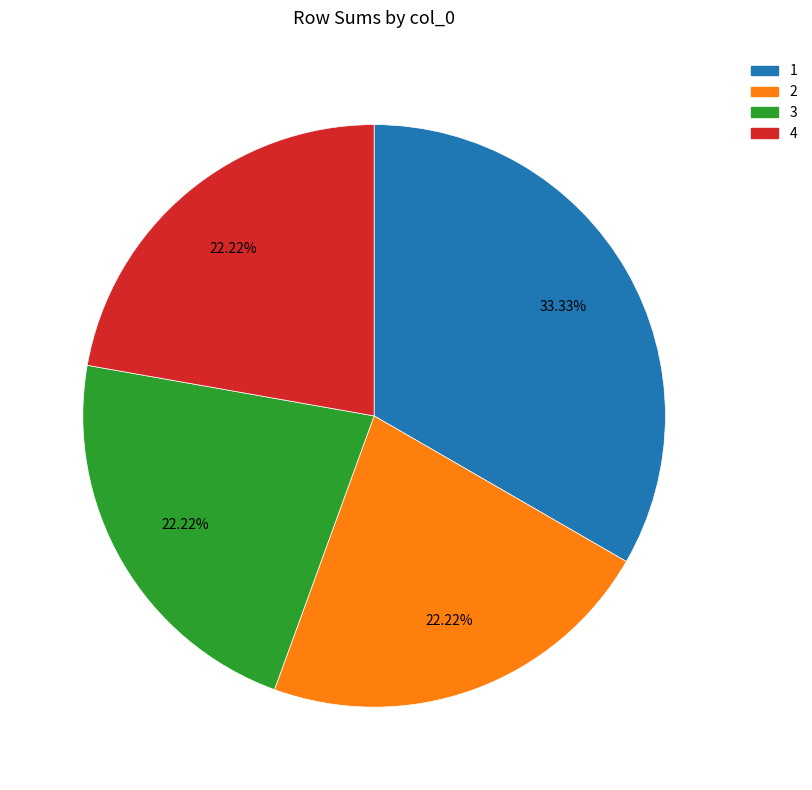

How many slices are in this pie chart?

4